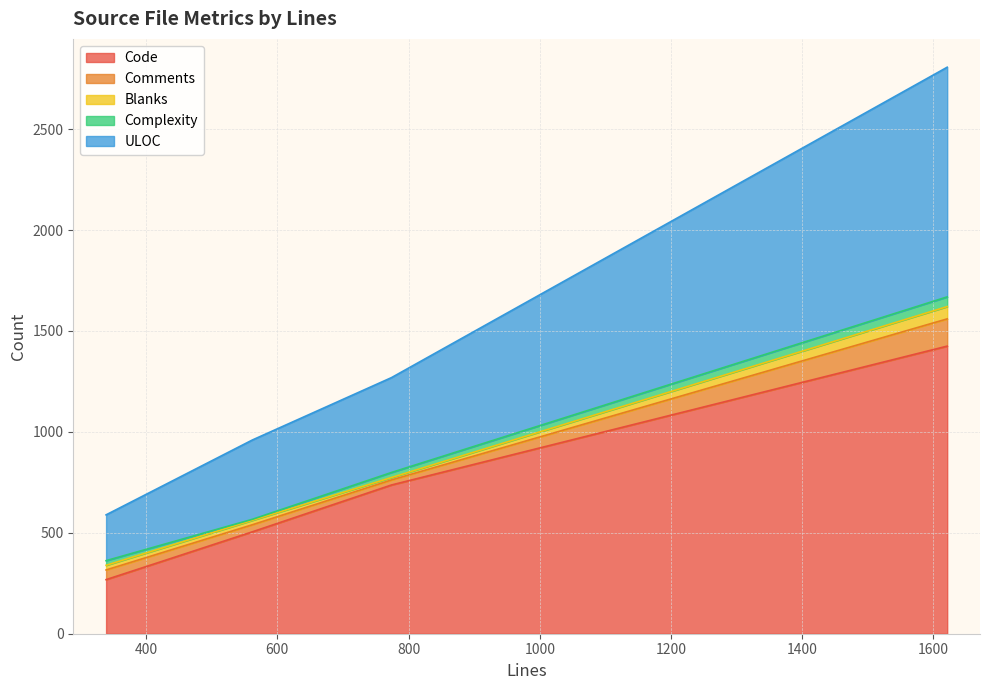

How many series are shown in this chart?

5